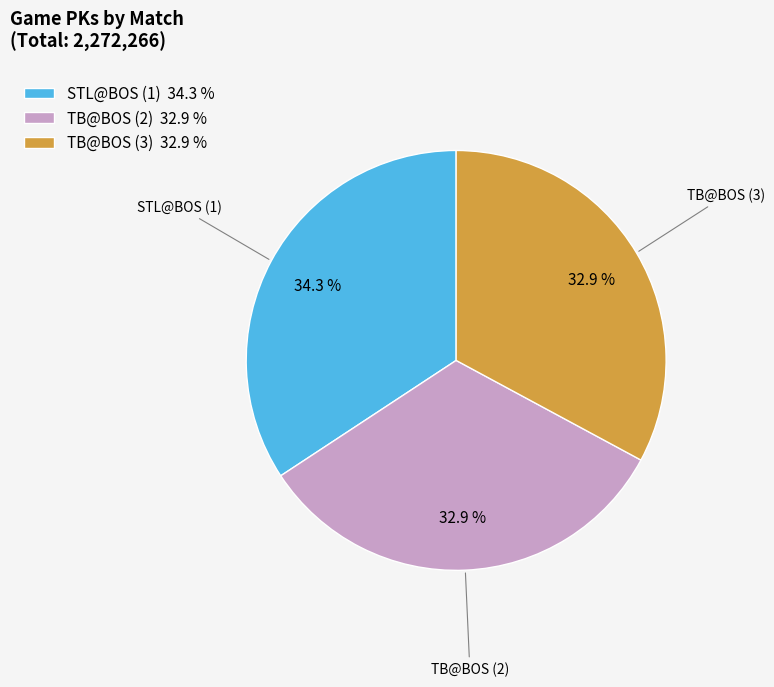

What percentage is the TB@BOS (2) slice, to the nearest percent?

33%